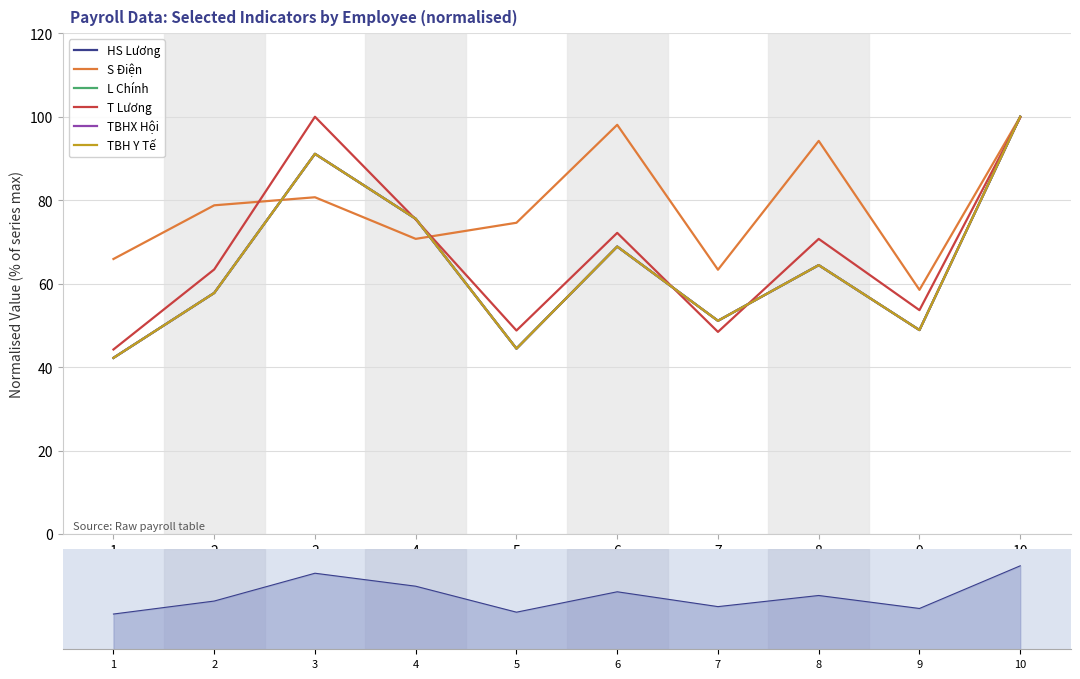

Where is the first local minimum for L Chính?

5